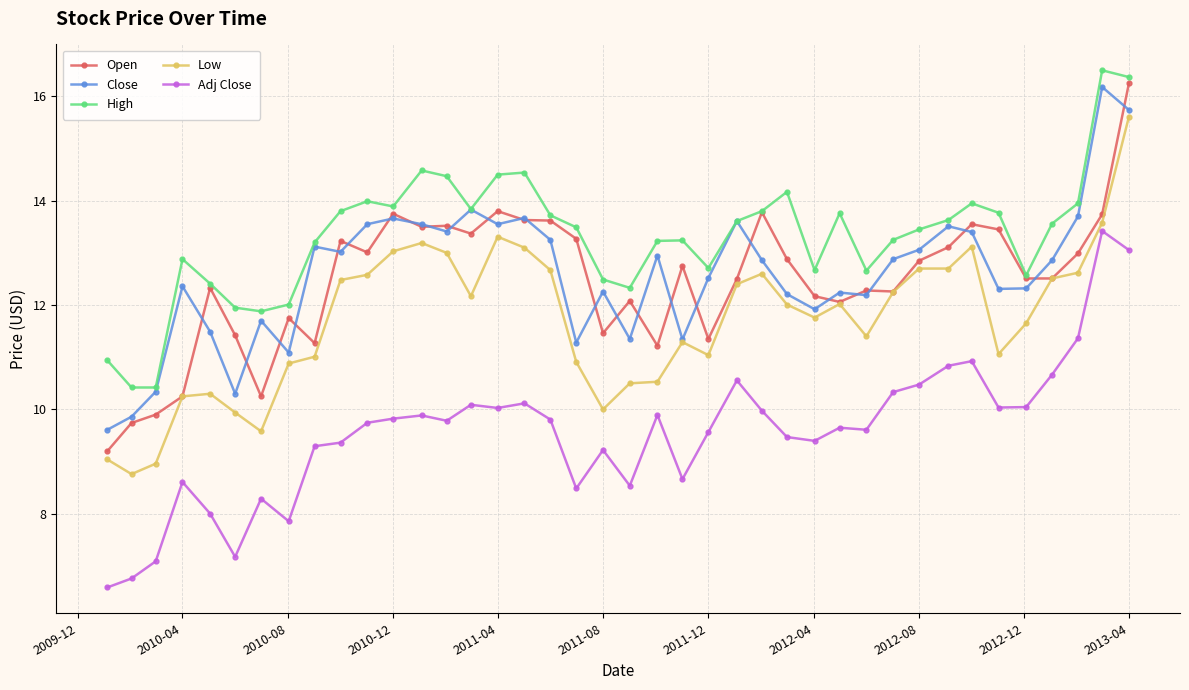

True or false: Low and High intersect in this chart.

False